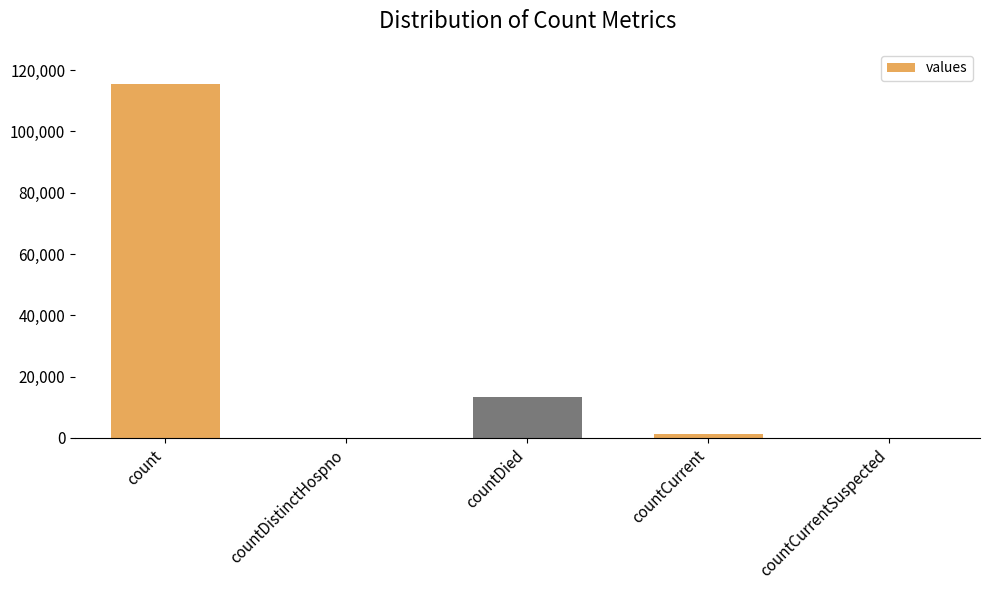

At which label does the data first exceed 1383?

count